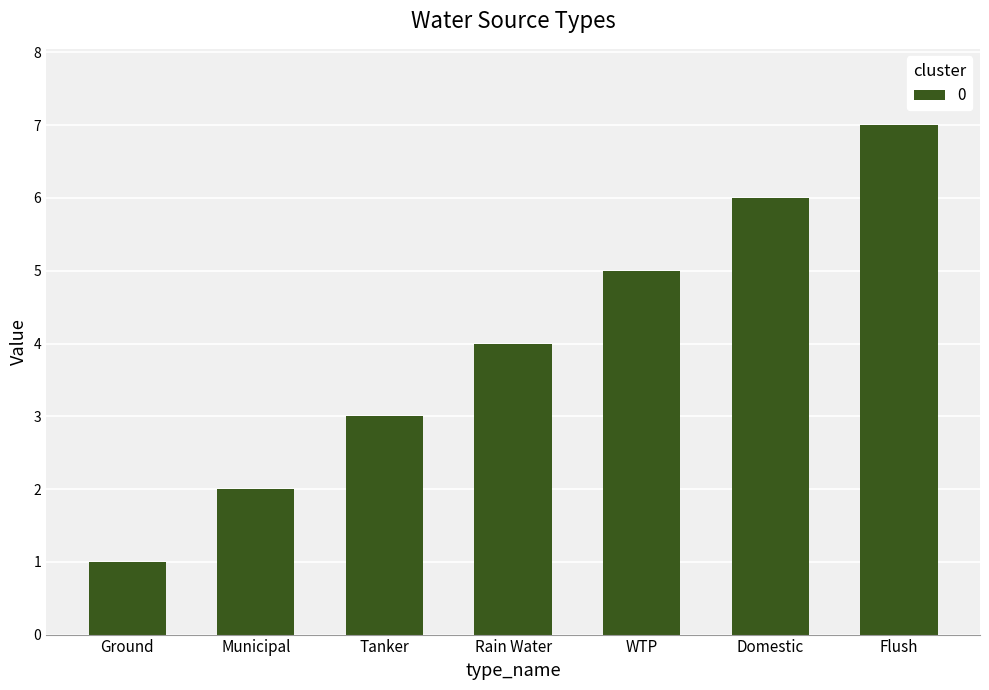

List the labels in order of value, smallest first.

Ground, Municipal, Tanker, Rain Water, WTP, Domestic, Flush